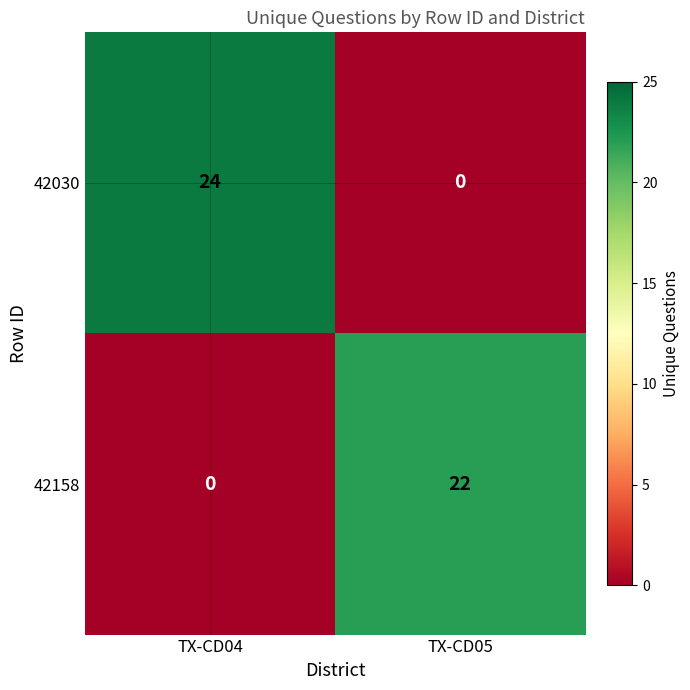

The 42030 series shows 0 at TX-CD05. True or false?

True